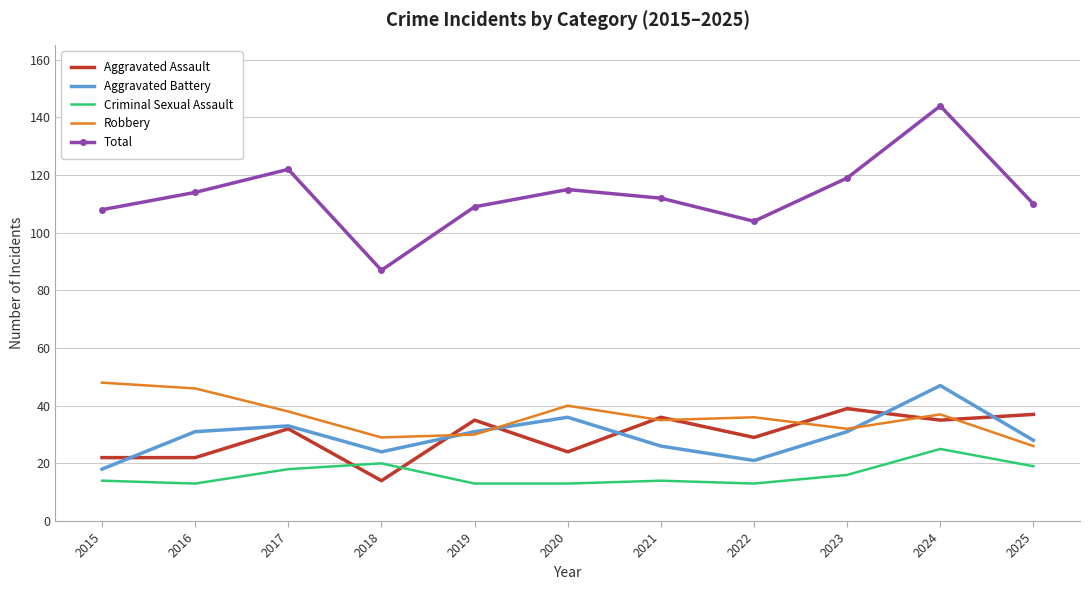

True or false: Robbery and Aggravated Battery cross at least once.

True